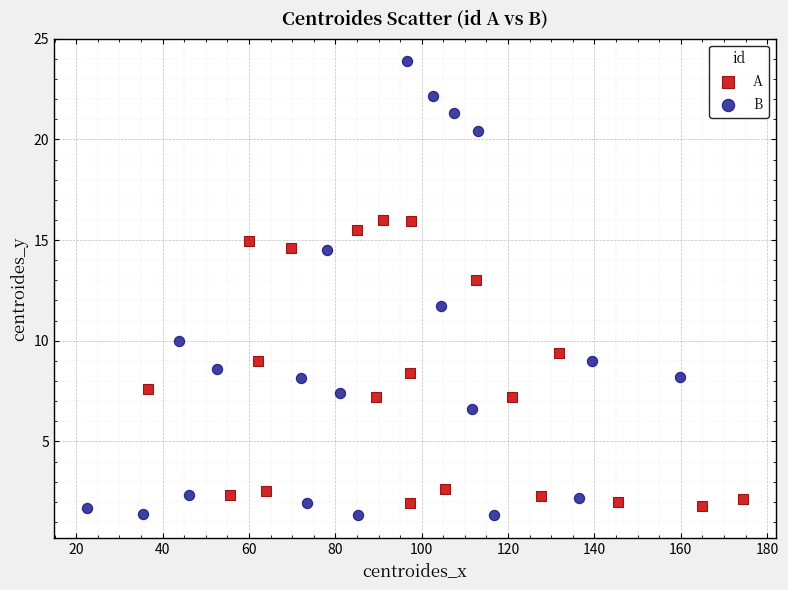

Which series has the widest spread of Y values?

B